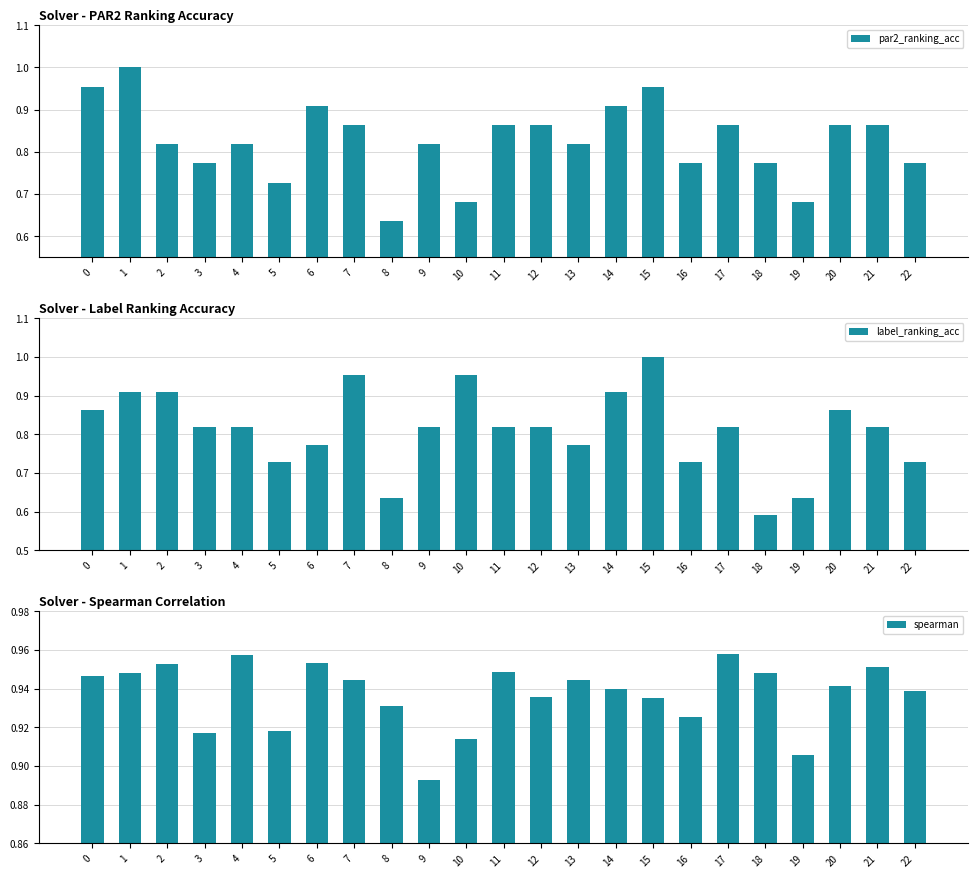

What is the maximum value for spearman?

1.0